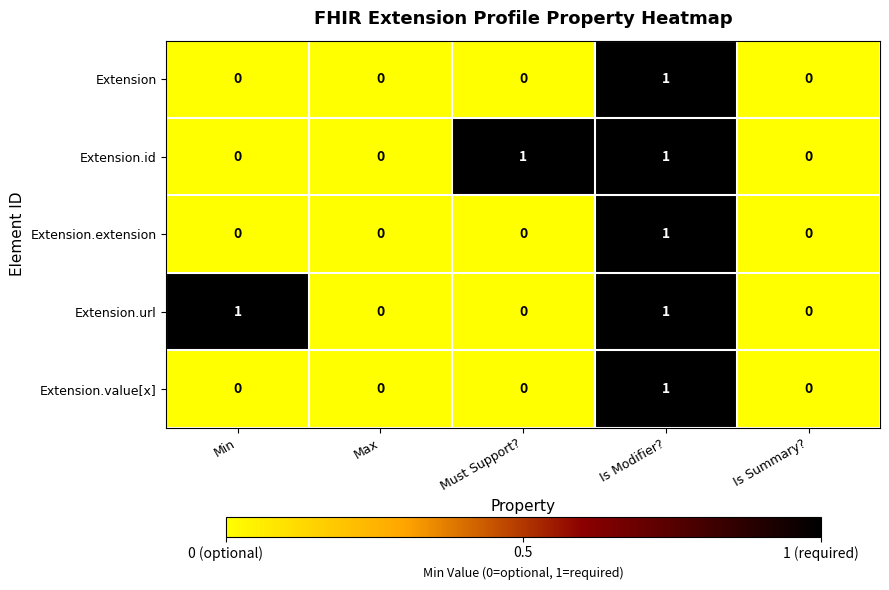

Reading right to left, list all the values displayed in this chart.

Extension: 0	1	0	0	0
Extension.id: 0	1	1	0	0
Extension.extension: 0	1	0	0	0
Extension.url: 0	1	0	0	1
Extension.value[x]: 0	1	0	0	0